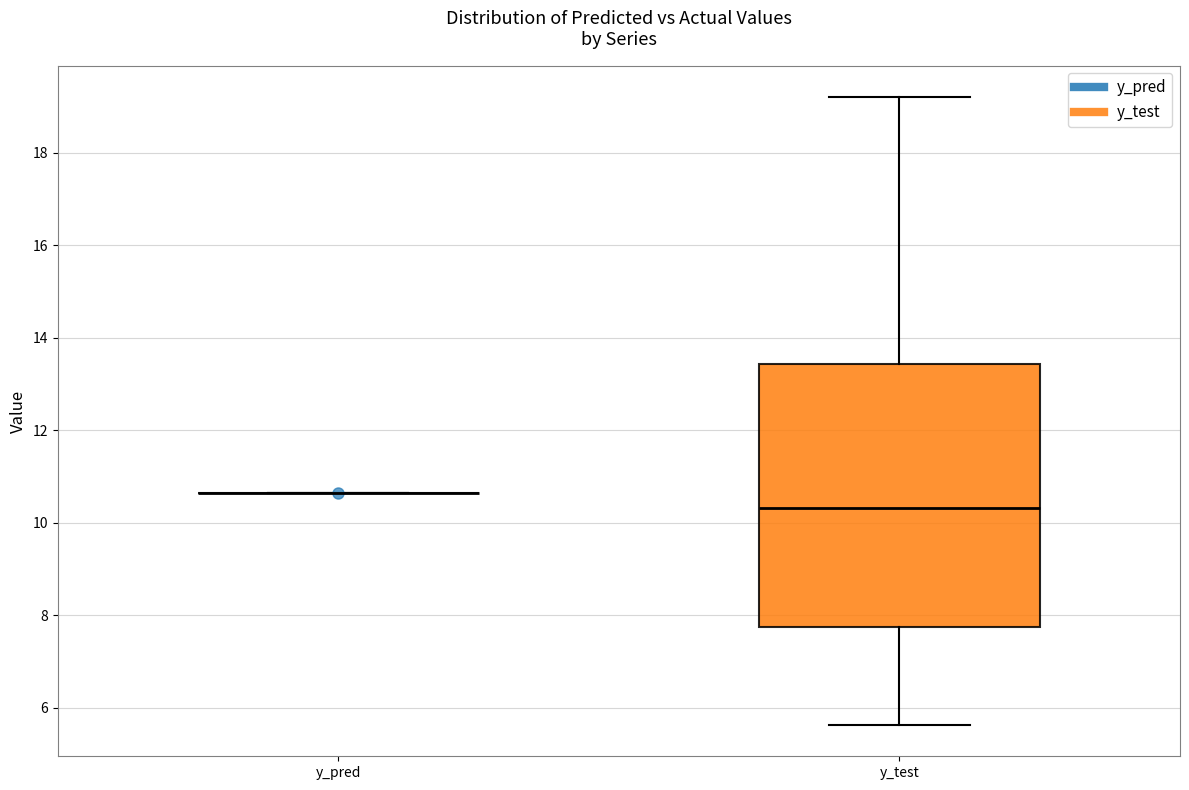

Reading left to right, read every box against the y-axis: the position of its median line, the range the box covers, and the ends of its whiskers. The values are not printed on the chart, so give them approximately, as read against the axis.

y_pred: box collapsed to a line at 10.6, whiskers 10.6 to 10.6
y_test: median 10.4, box 7.8 to 13.4, whiskers 5.6 to 19.2